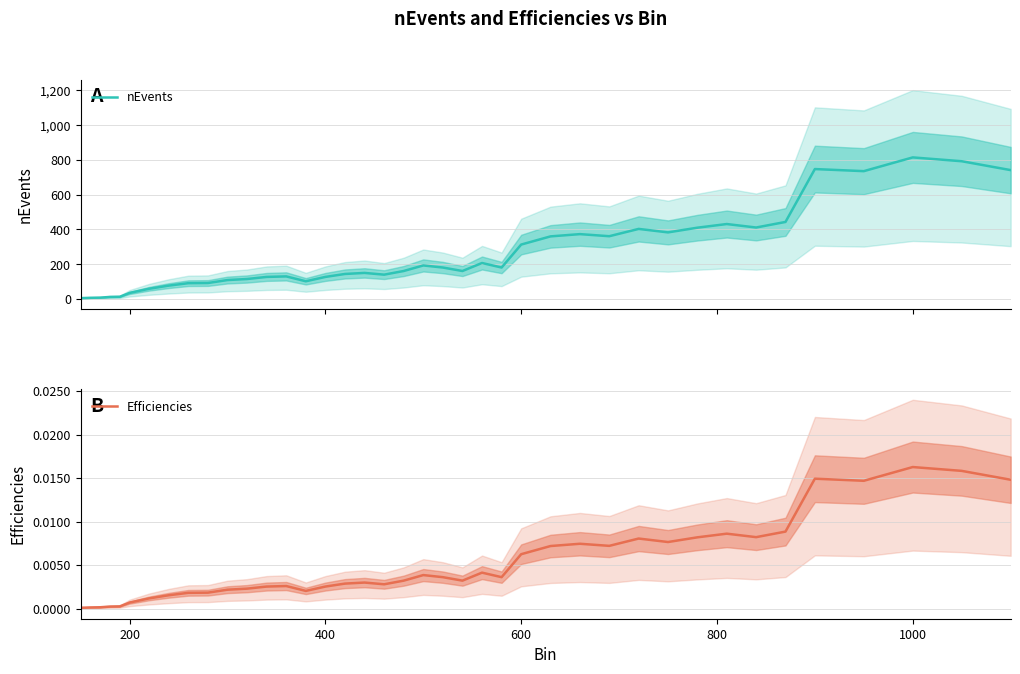

What is the maximum value for nEvents?

814